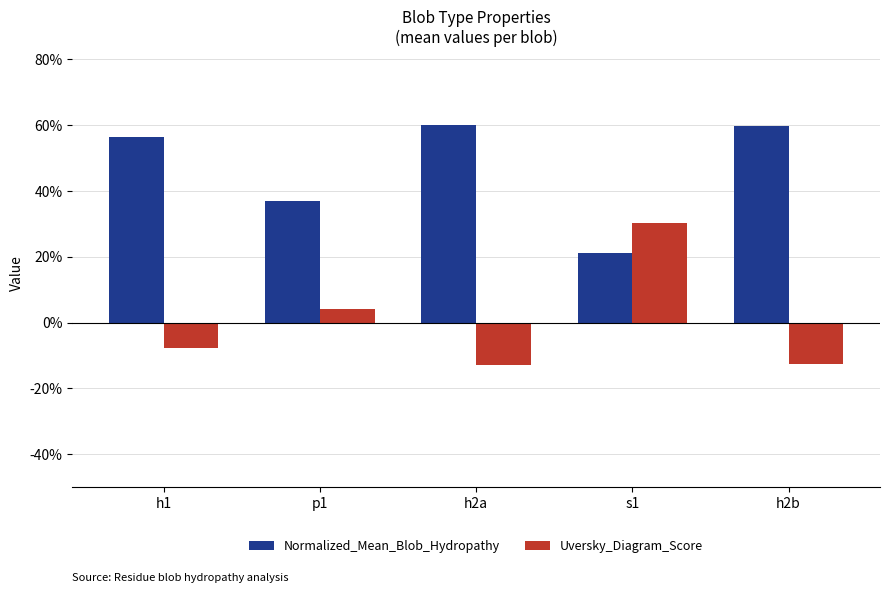

At how many categories does at least one series exceed 0?

5